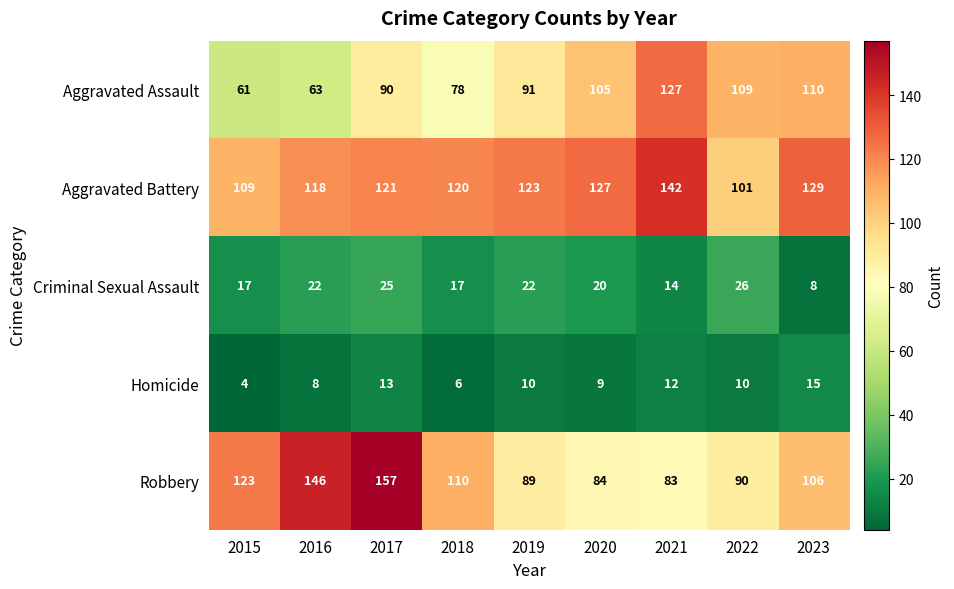

Rank the series by their maximum value, from lowest to highest.

Homicide, Criminal Sexual Assault, Aggravated Assault, Aggravated Battery, Robbery